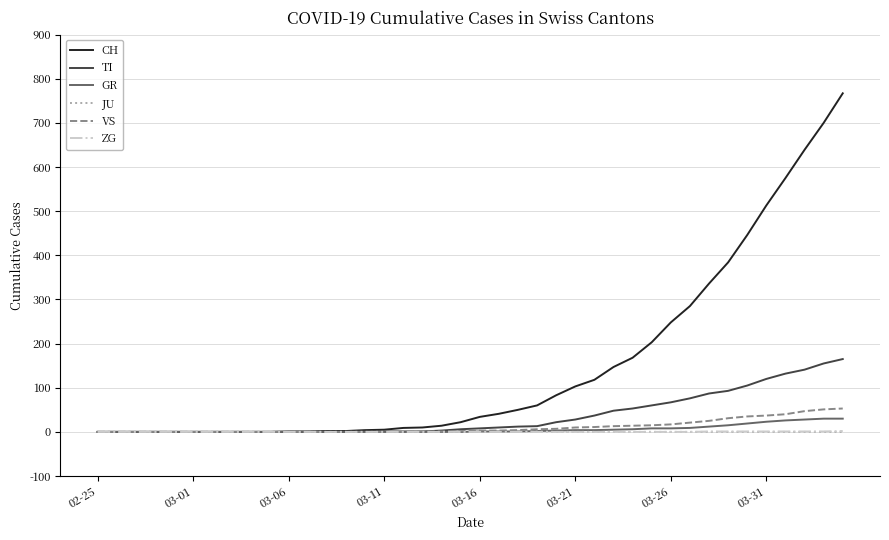

Which series has the largest total across all categories?

CH